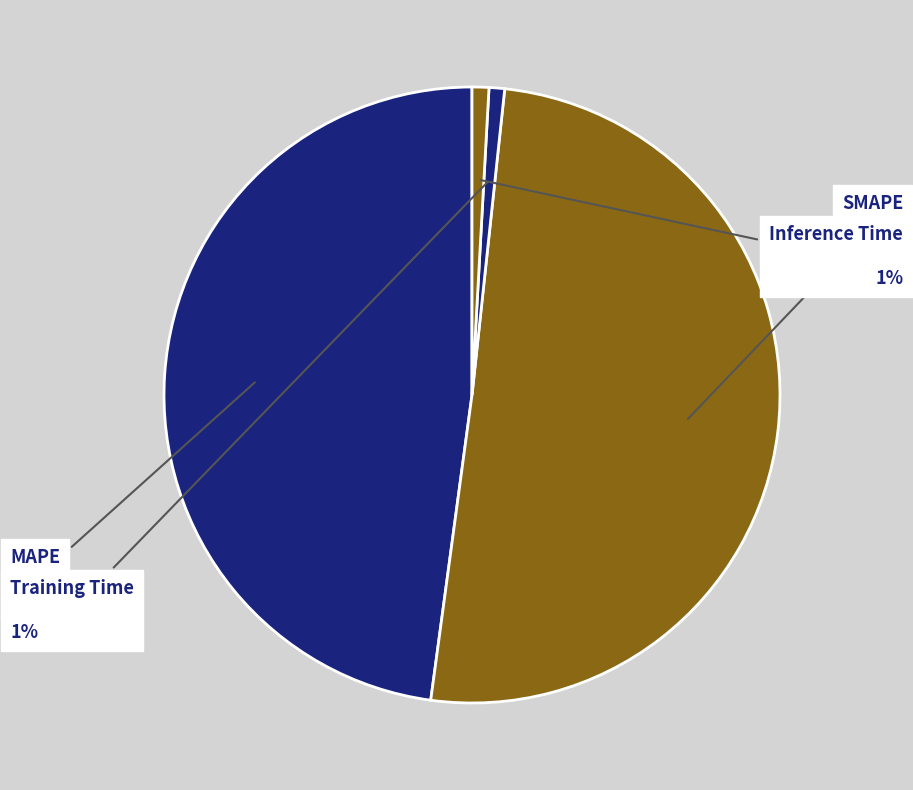

The Training Time slice represents 11% of the pie. True or false?

False